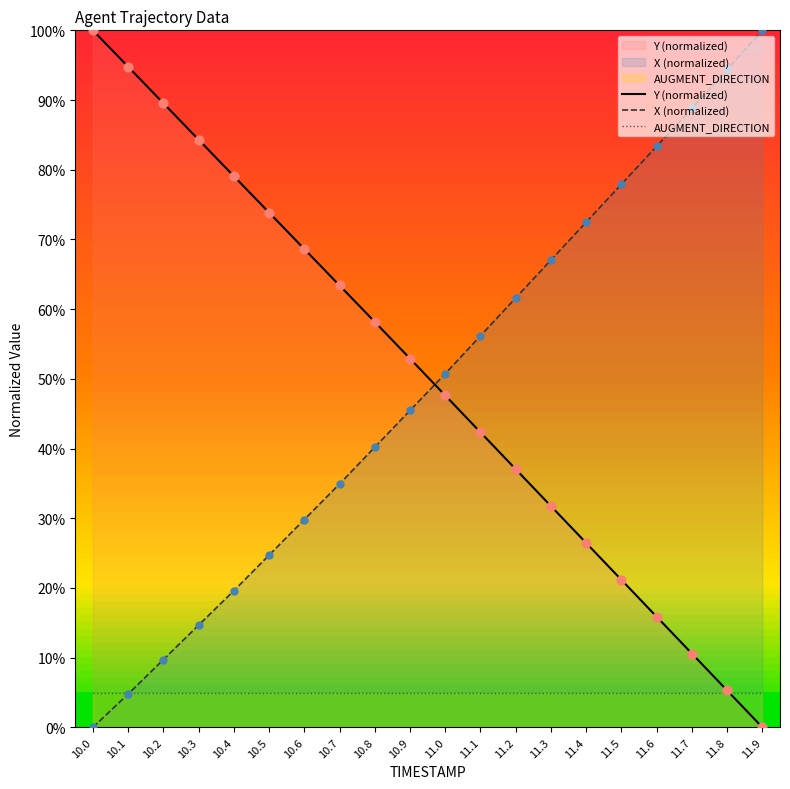

Which series reaches the maximum Y coordinate?

Y (normalized)